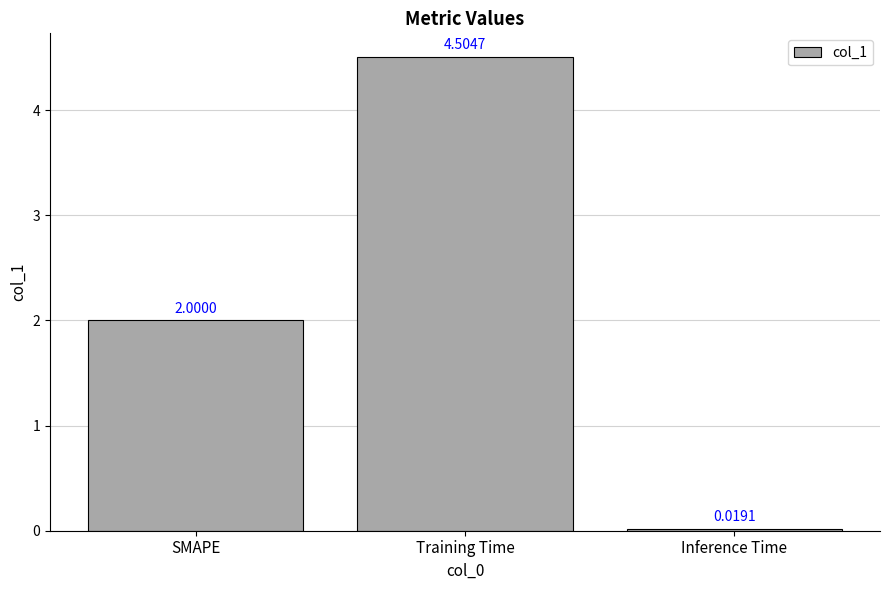

Count the number of data series in this chart.

1